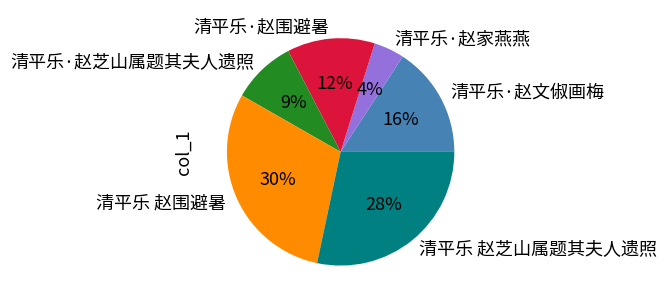

To the nearest percent, what is the difference between the 清平乐 赵围避暑 and 清平乐·赵家燕燕 slice percentages?

26%